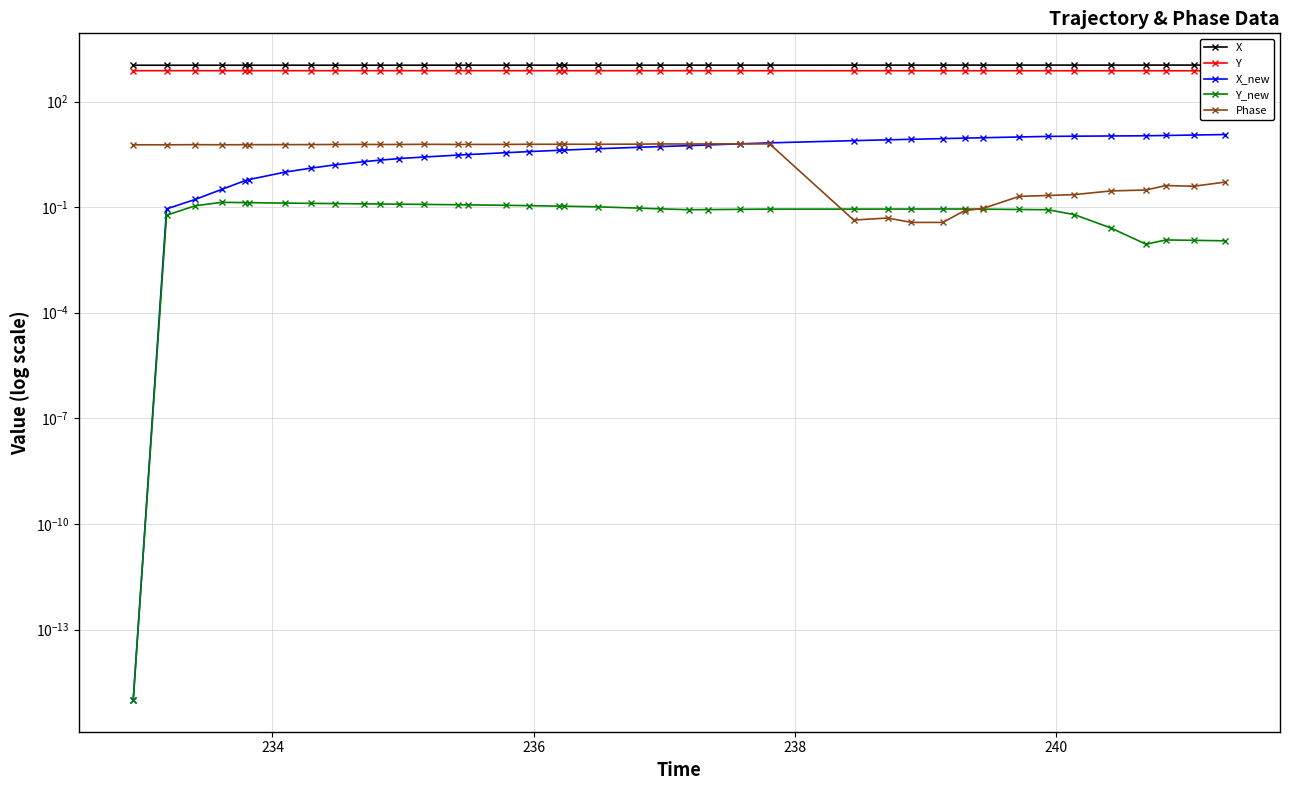

What is the highest value of the Phase series?

6.3